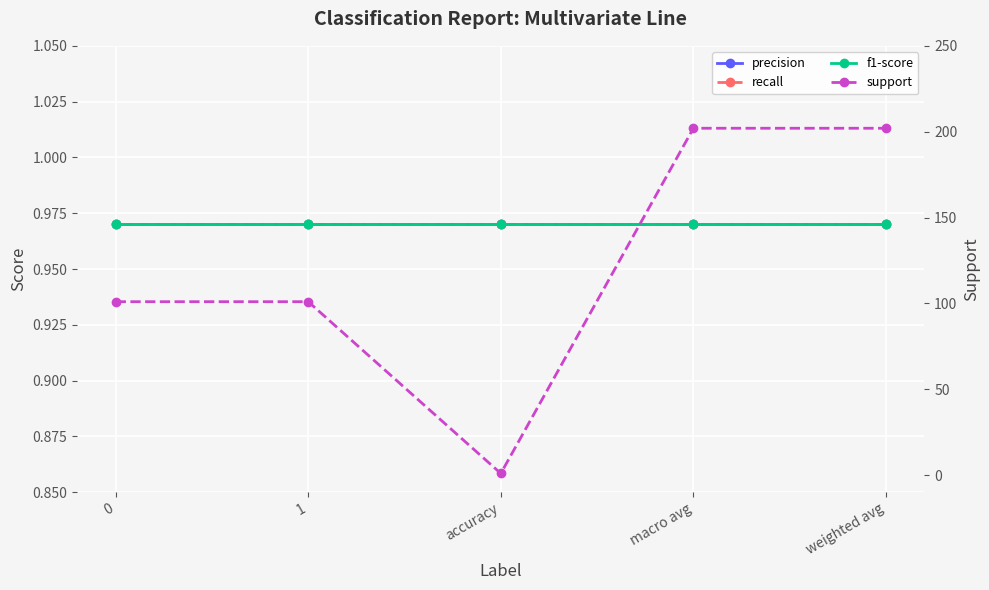

Reading left to right, what are all the values shown in this chart?

precision: 1.0	1.0	1.0	1.0	1.0
recall: 1.0	1.0	1.0	1.0	1.0
f1-score: 1.0	1.0	1.0	1.0	1.0
support: 101.0	101.0	1.0	202.0	202.0